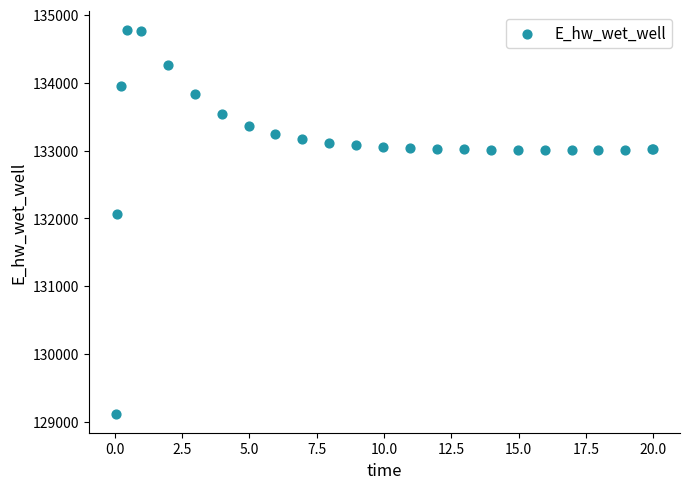

What Y value in the scatter plot is closest to 131948?

132072.0